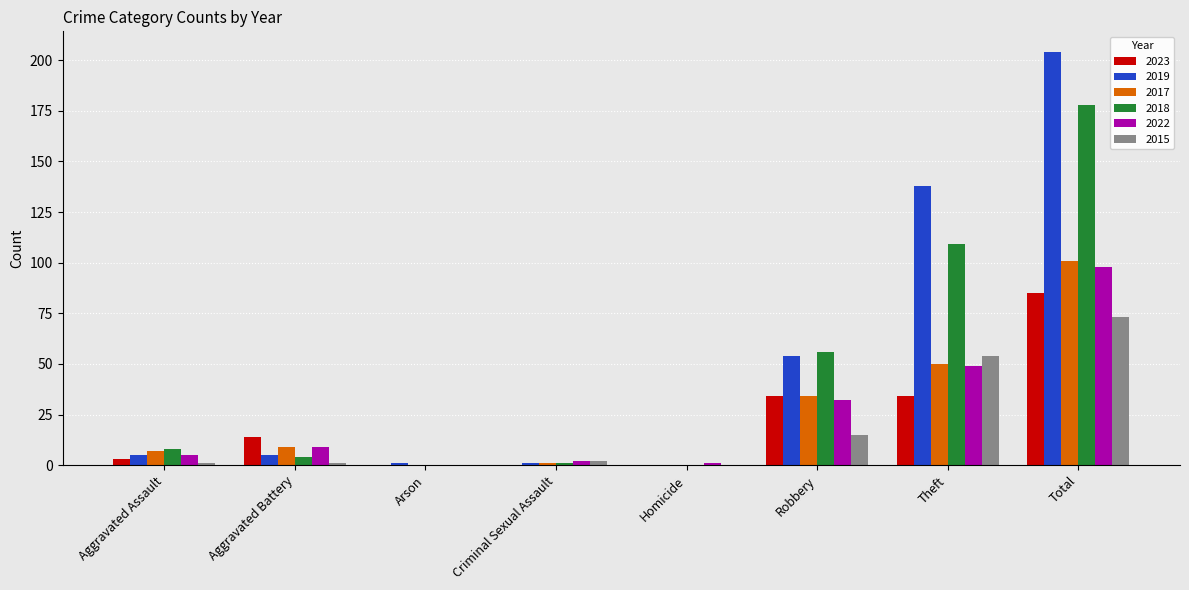

Which series changed the most between Aggravated Battery and Total?

2019